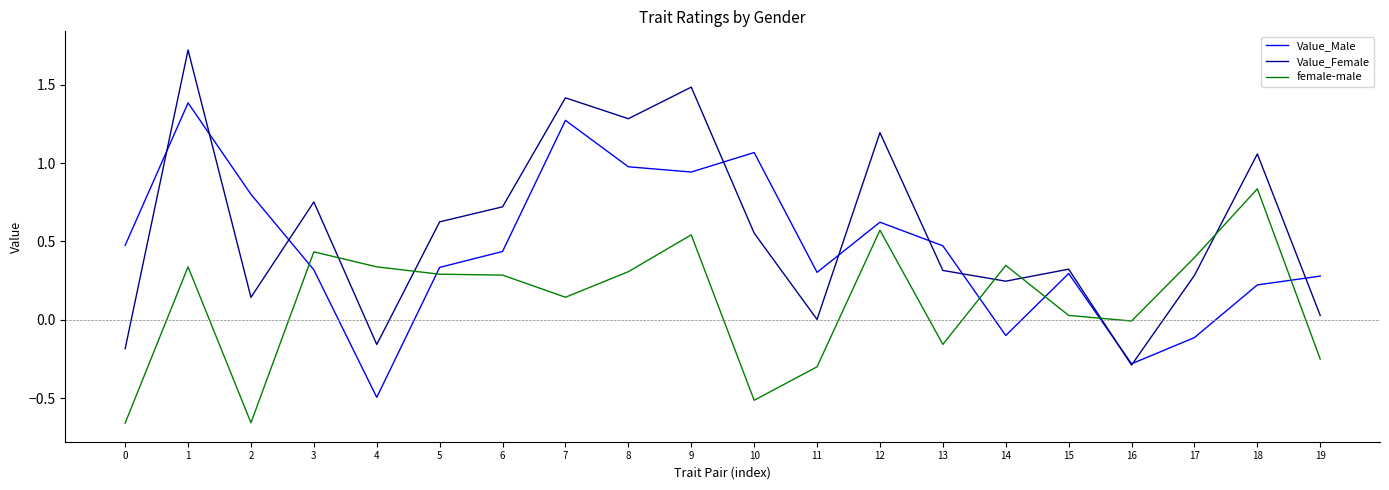

True or false: Value_Male and Value_Female cross at least once.

True